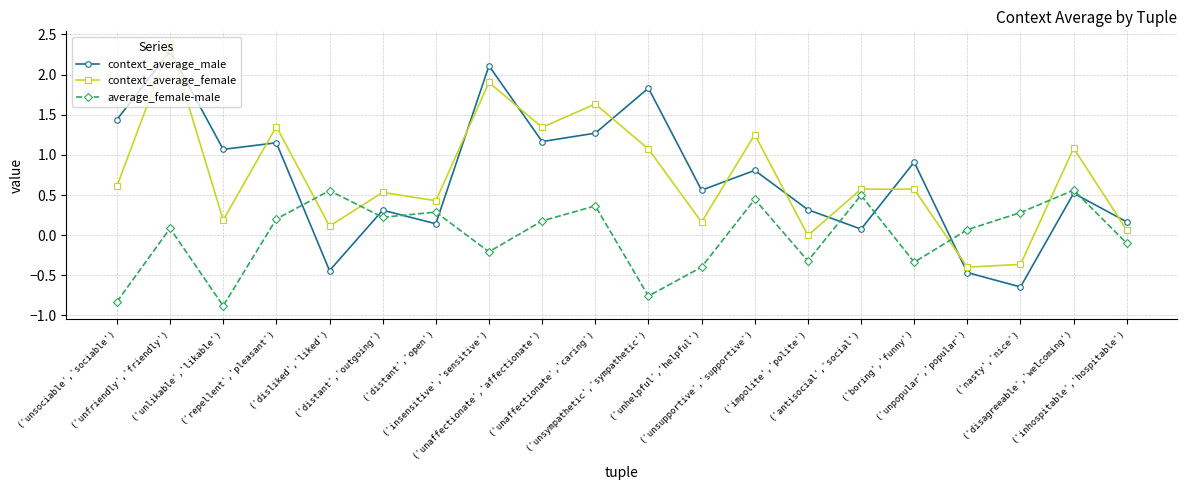

True or false: average_female-male and context_average_female cross at least once.

True